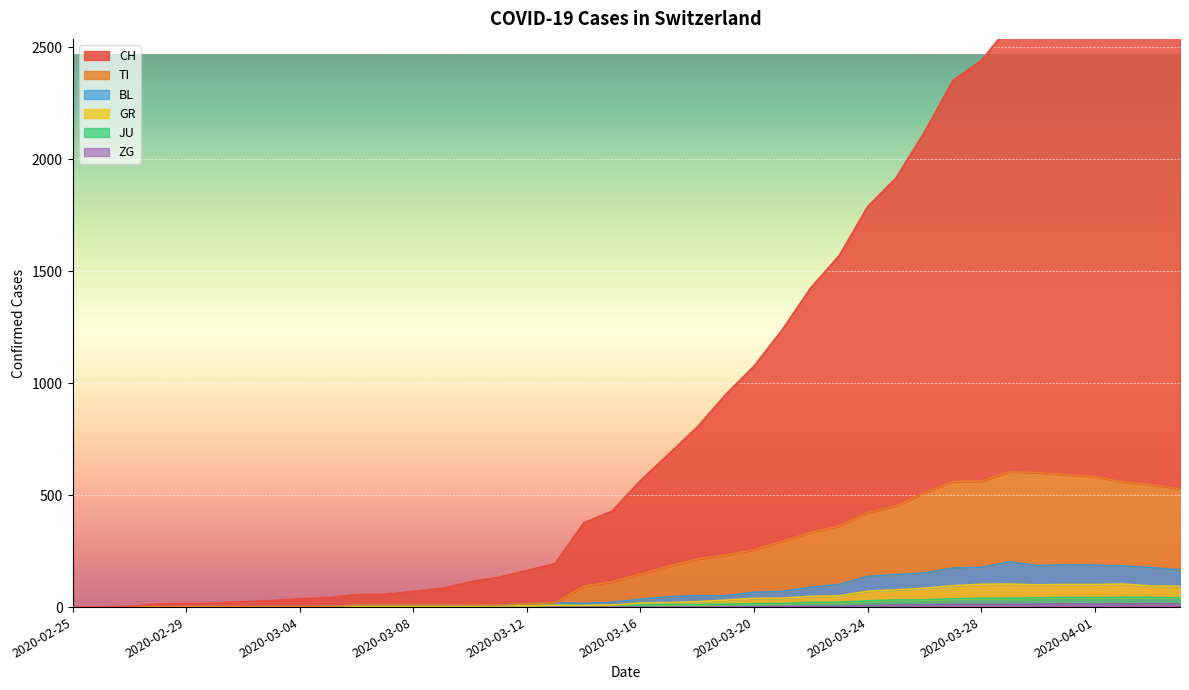

True or false: TI and ZG cross at least once.

False